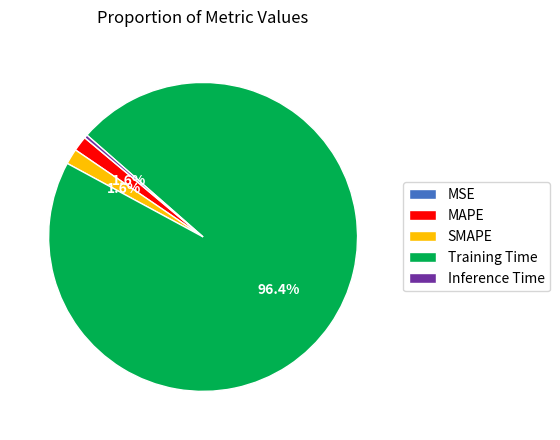

What percentage is NOT represented by SMAPE?

98.4%